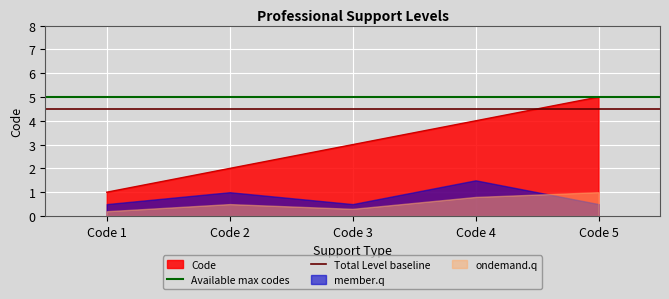

At which label is Total Level baseline closest to 4?

Code 1